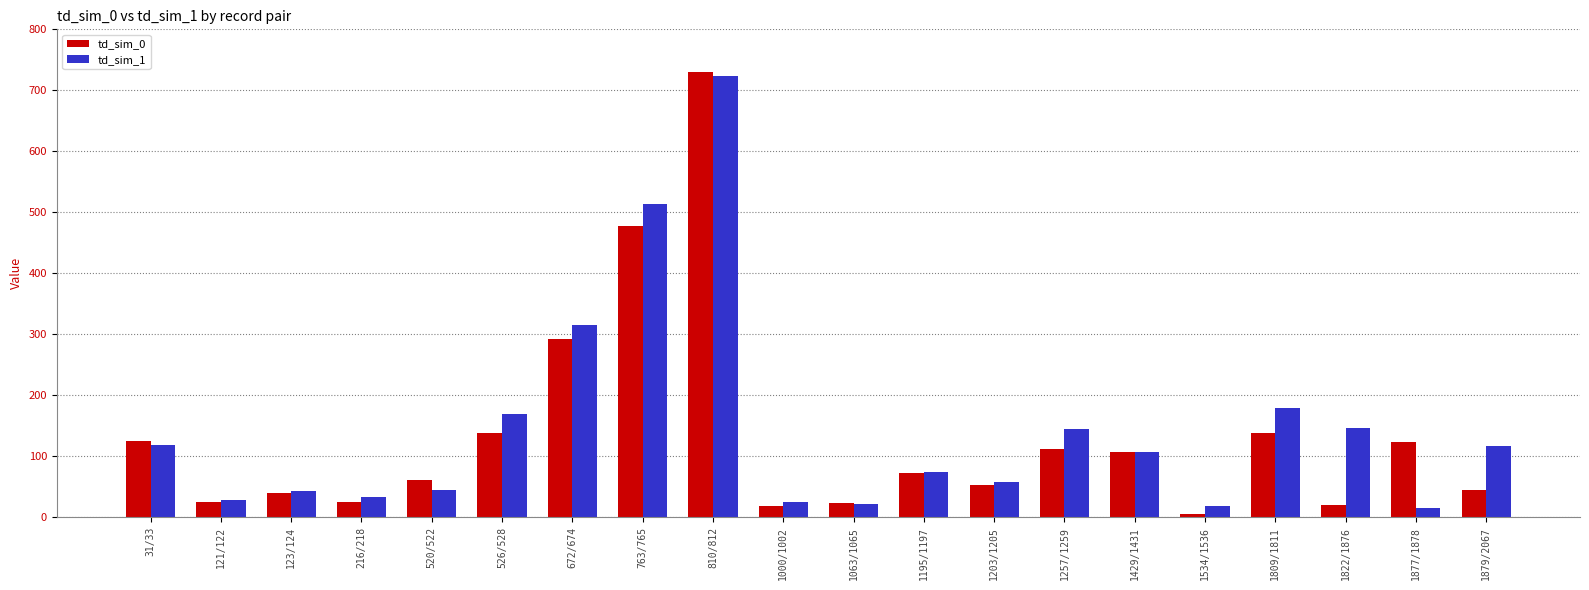

What is the spread (max minus min) of values at 1822/1876?

125